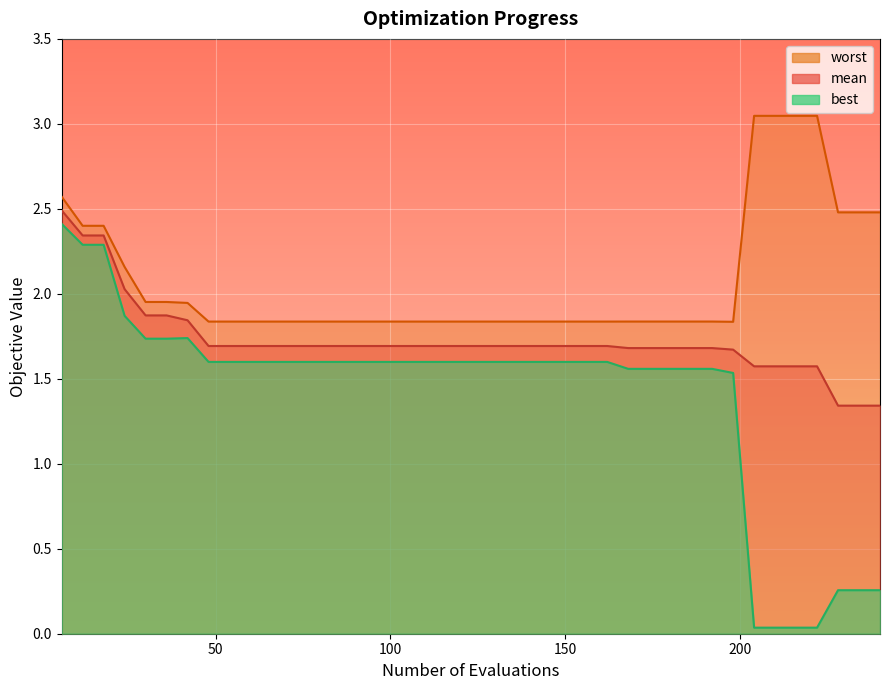

What is the greatest value displayed?

3.0